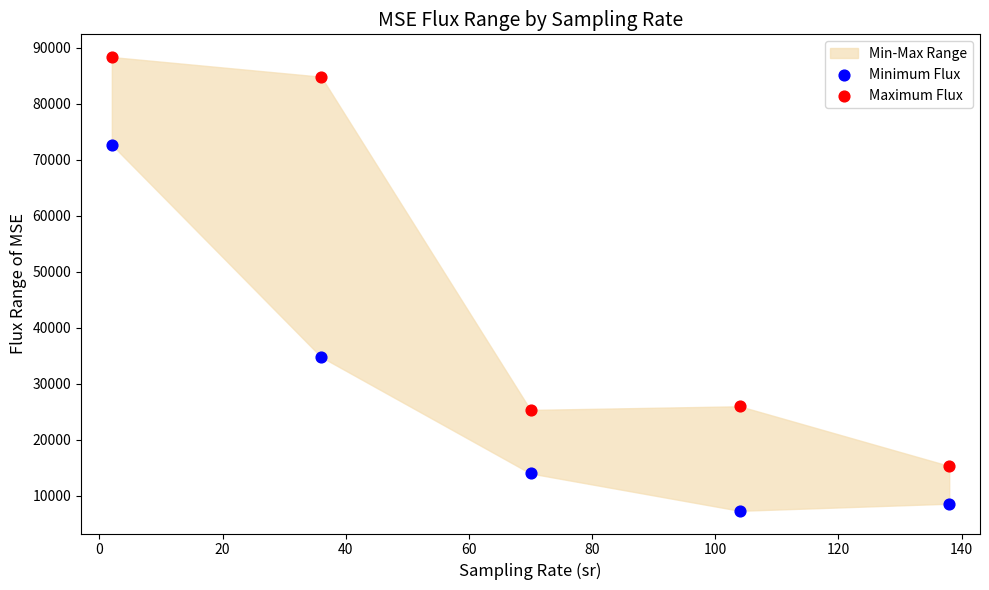

Across all data points, what is the average Y value?

37703.2